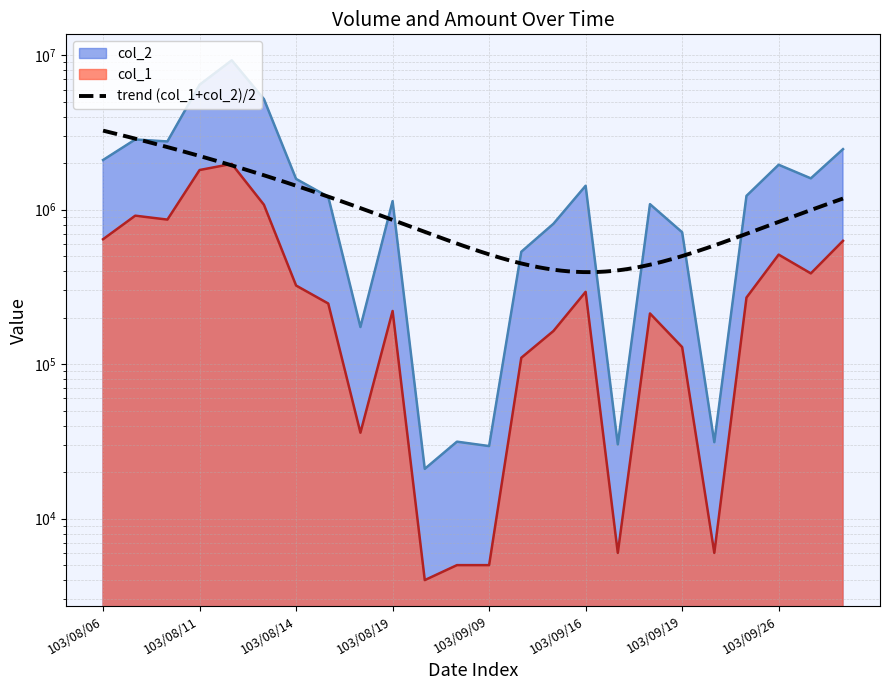

What is the smallest value displayed?

4000